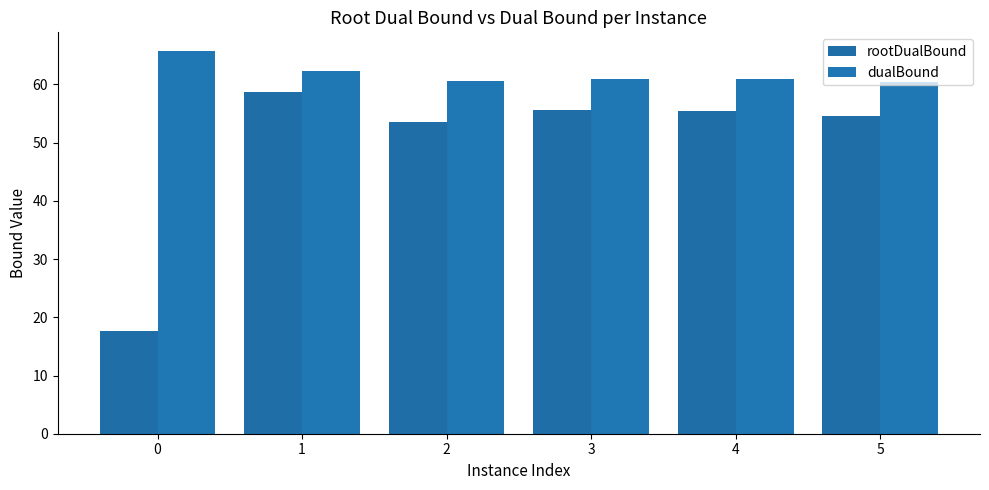

What is the maximum value shown in the chart?

65.7